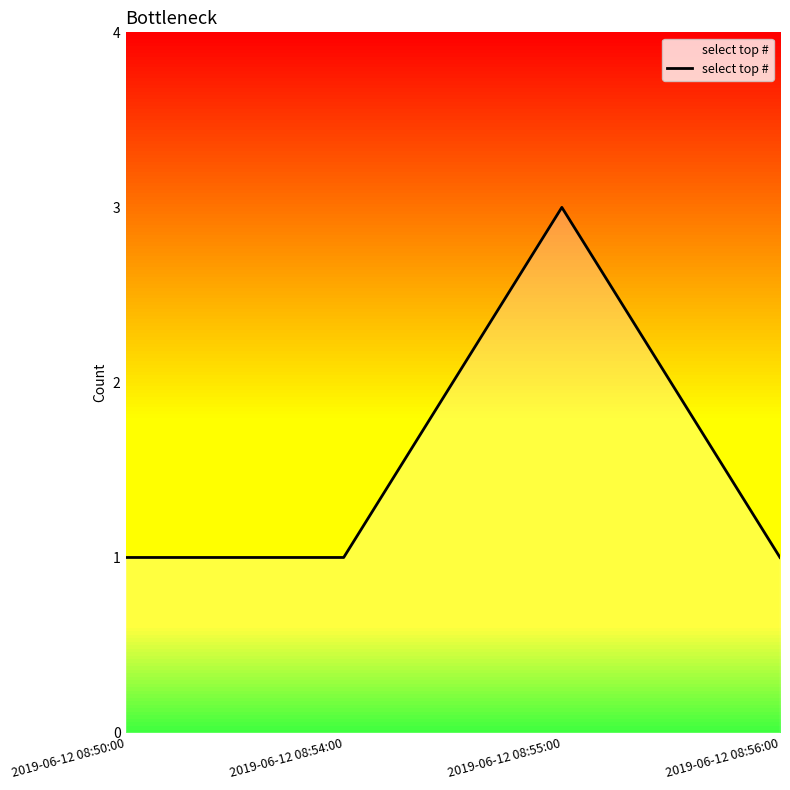

What is the approximate value at 2019-06-12 08:55:00?

3